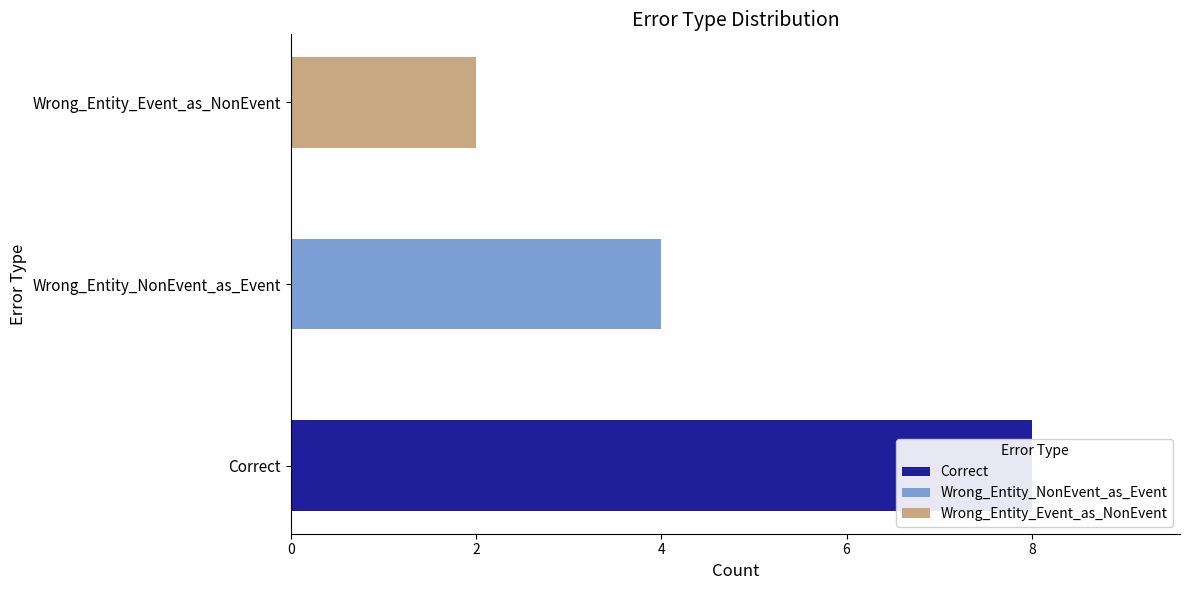

What is the maximum value shown in the chart?

8